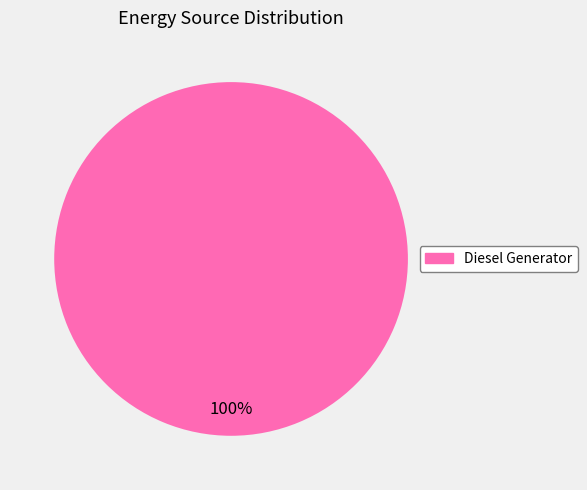

True or false: Diesel Generator accounts for 100% of the total.

True